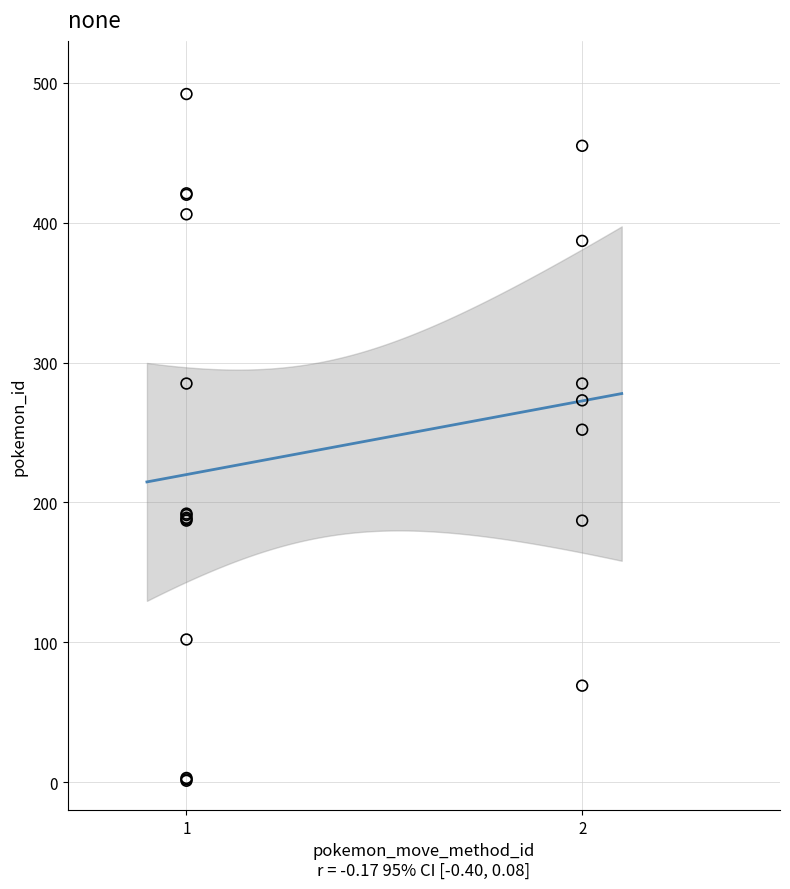

What Y value in the scatter plot is closest to 246?

252